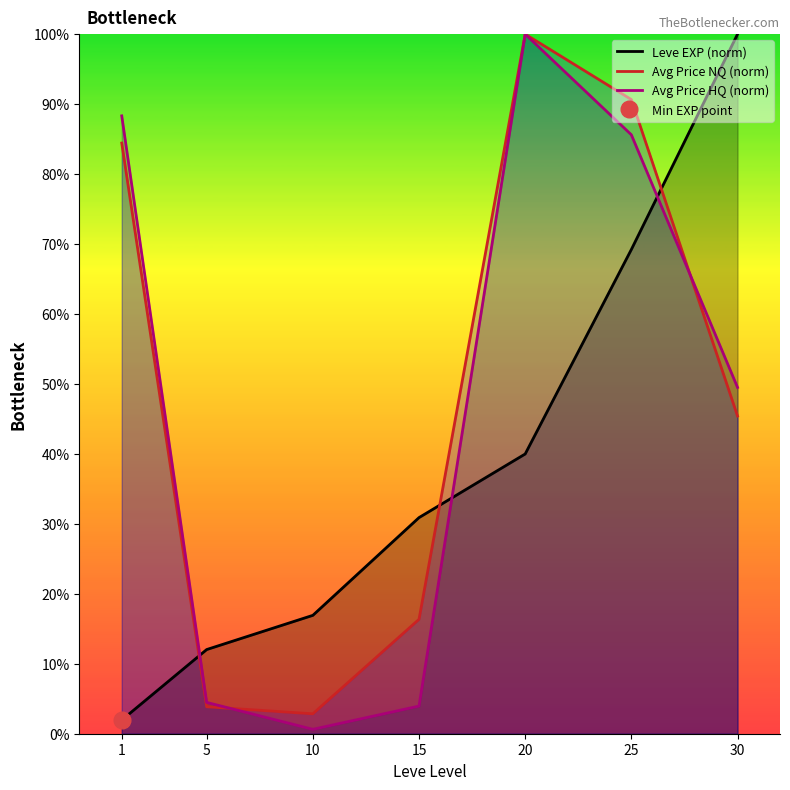

List the labels in order of Avg Price HQ (norm) value, smallest first.

10, 15, 5, 30, 25, 1, 20